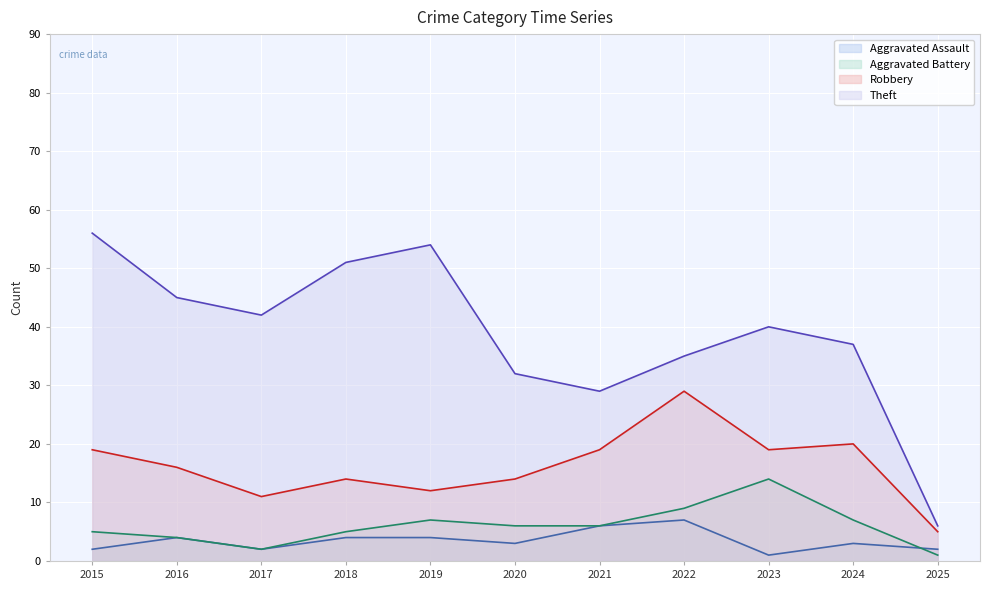

What is the difference between the Aggravated Assault values at 2022 and 2023?

6